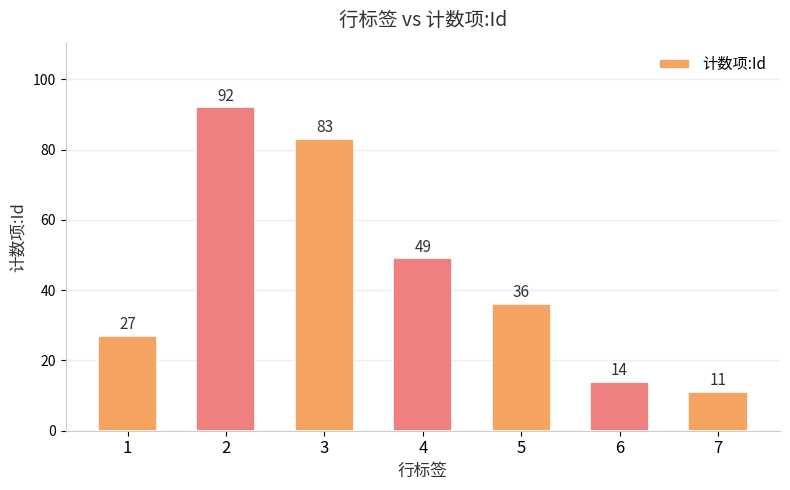

How many values are below 36?

3